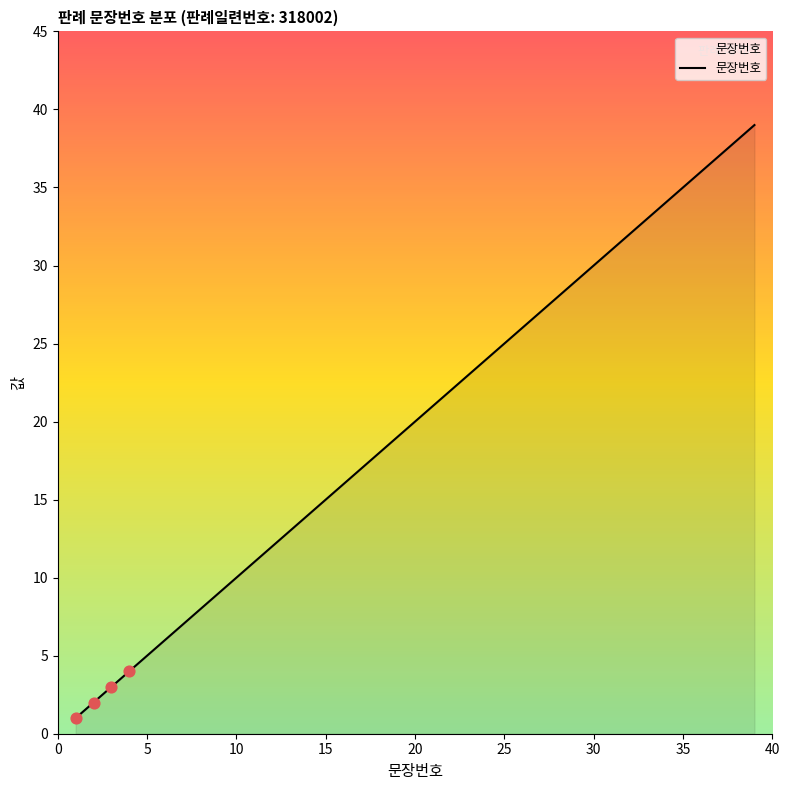

What is the greatest value displayed?

39